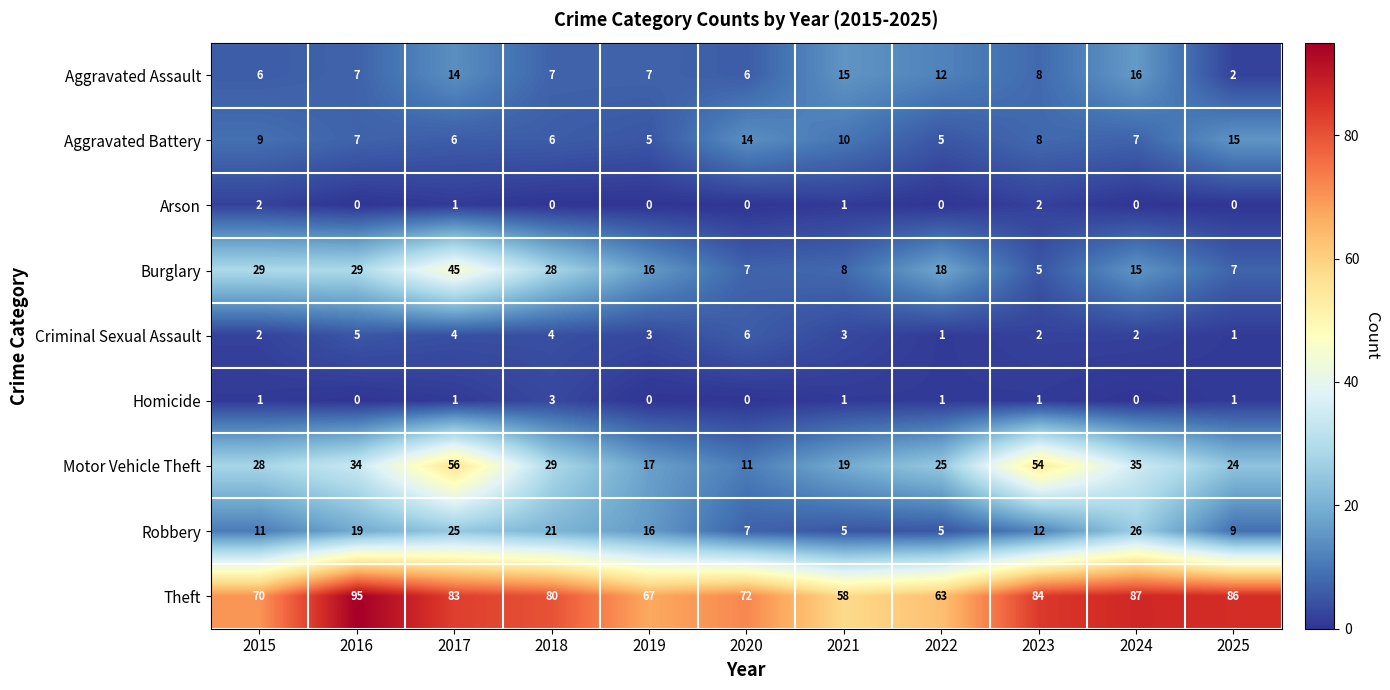

Which series changed the most between 2018 and 2025?

Burglary